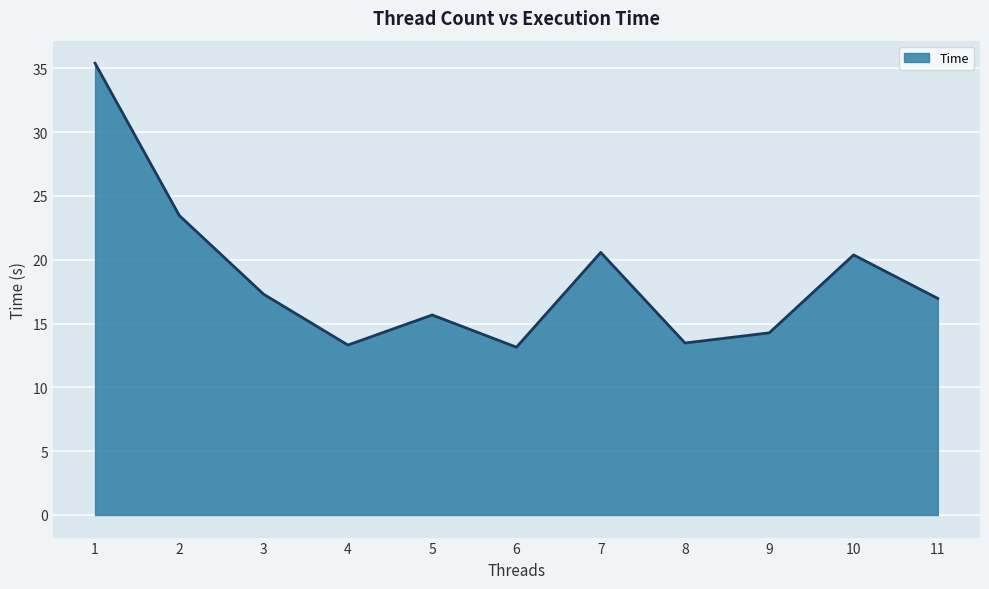

What is the greatest value displayed?

35.4